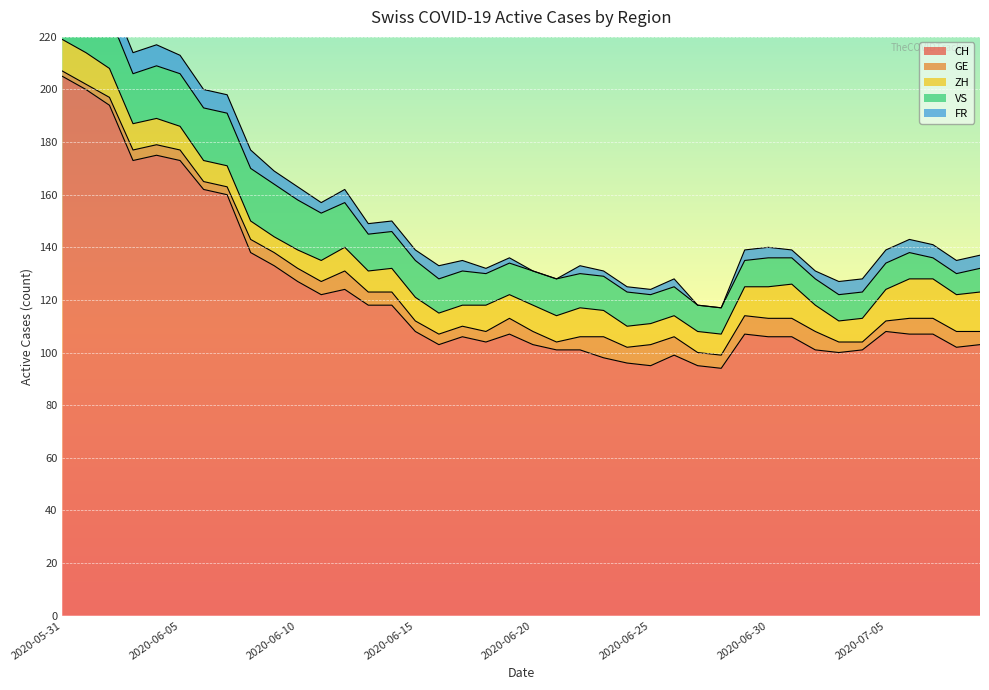

Which series has the largest total across all categories?

CH